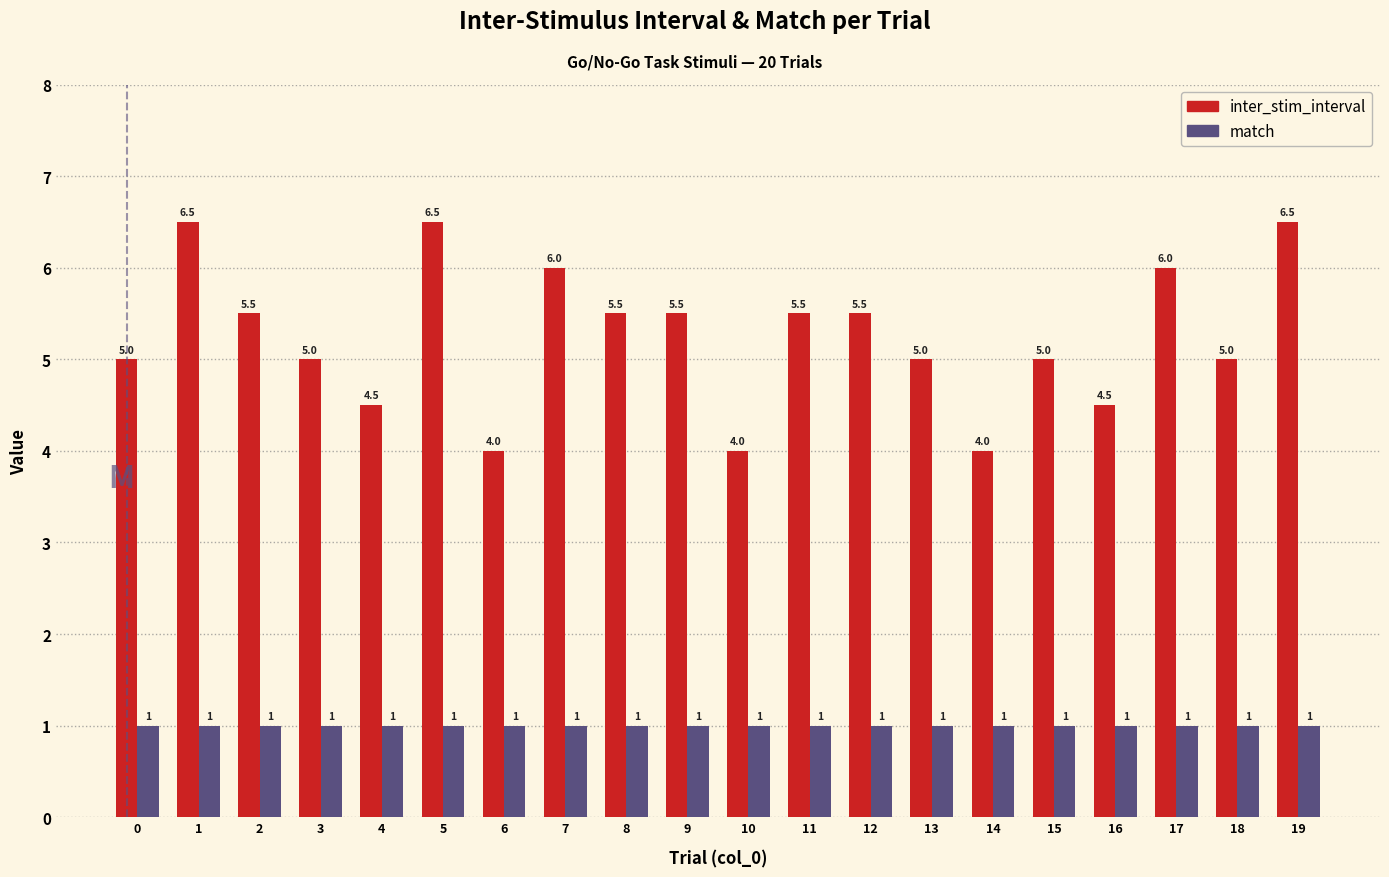

Rank the series by their maximum value, from lowest to highest.

match, inter_stim_interval